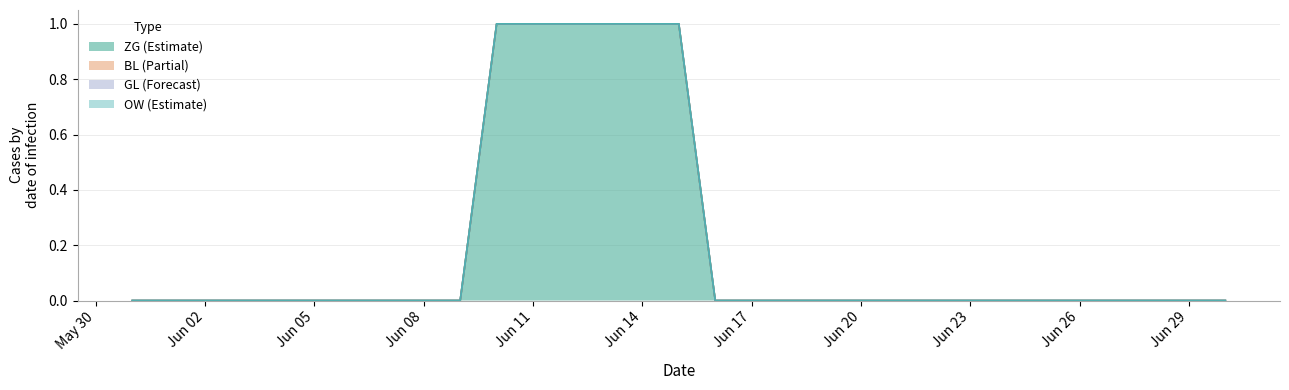

What is the label of the 27th point from the right?

2020-06-04